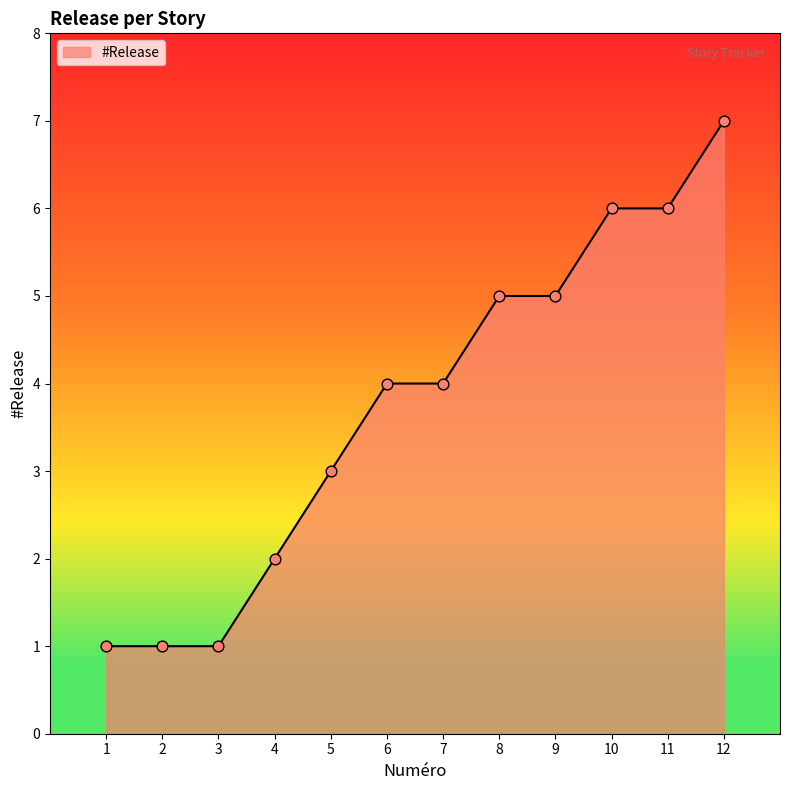

What is the ratio of the value at 1 to the value at 9?

0.2